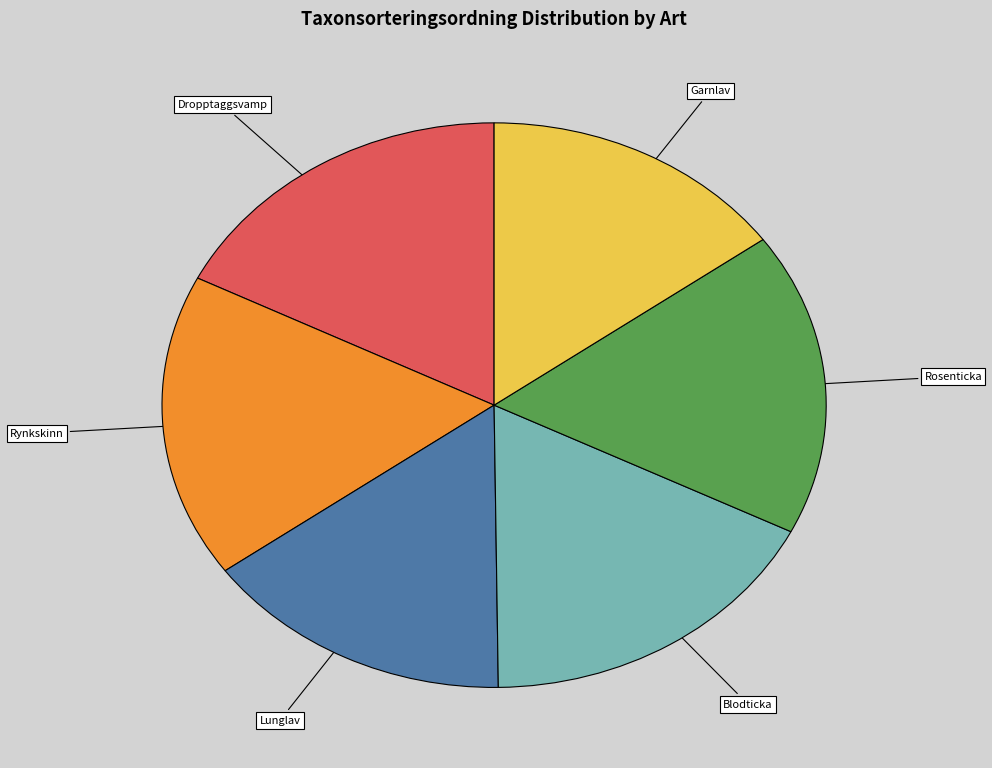

Does any single category account for the majority?

No